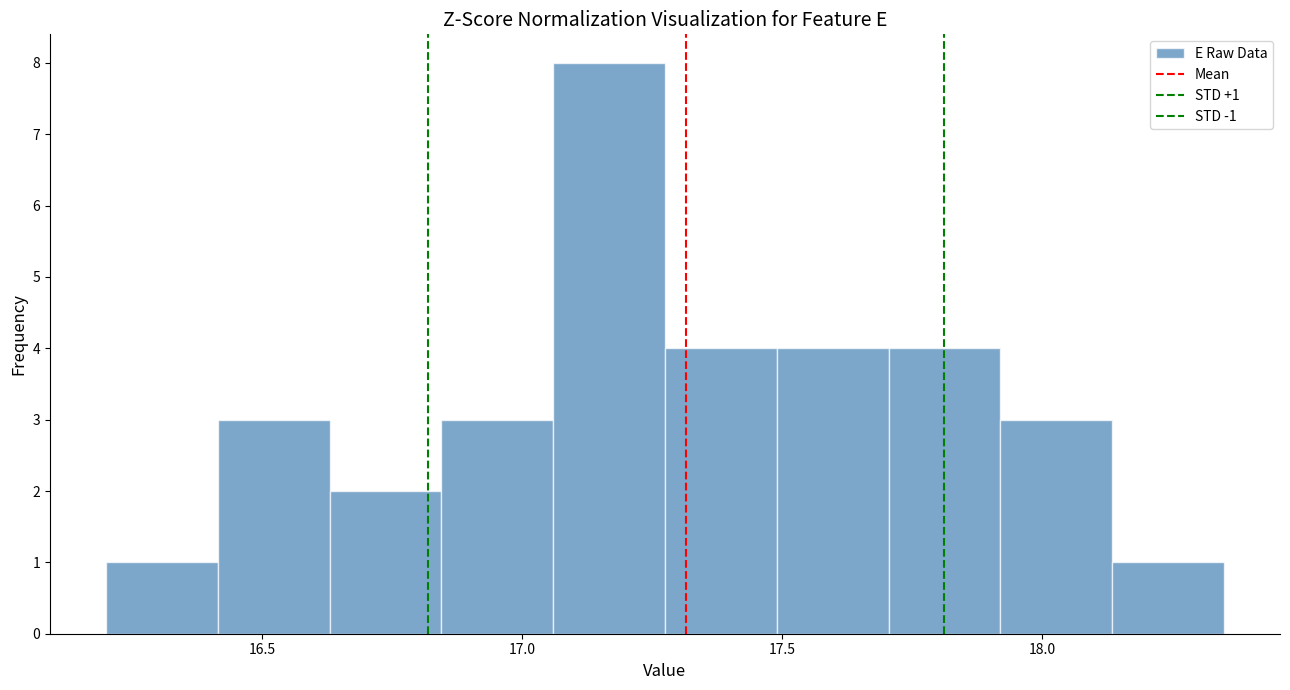

Which range on the x-axis has the tallest bar?

17.060 to 17.275